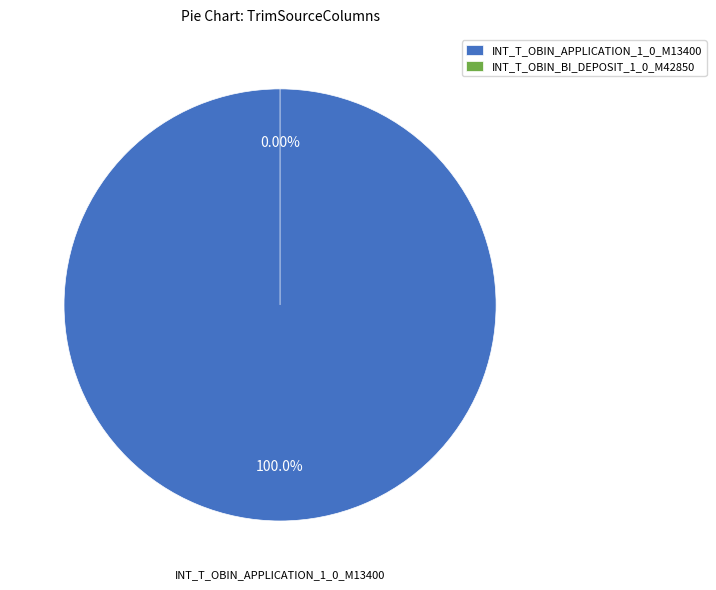

How many slices are in this pie chart?

2